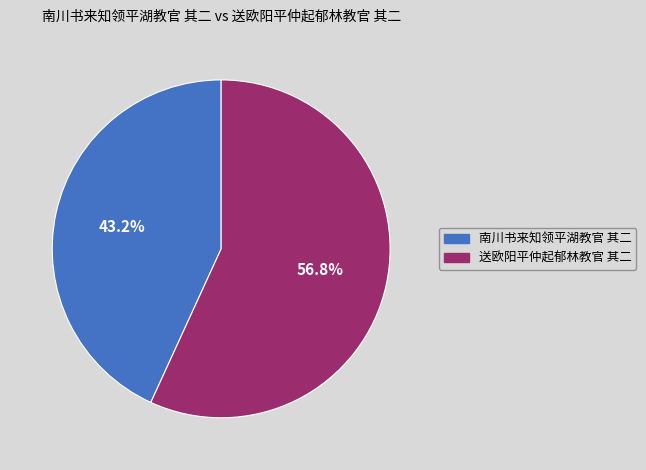

Rank the categories by value from highest to lowest.

送欧阳平仲起郁林教官 其二, 南川书来知领平湖教官 其二